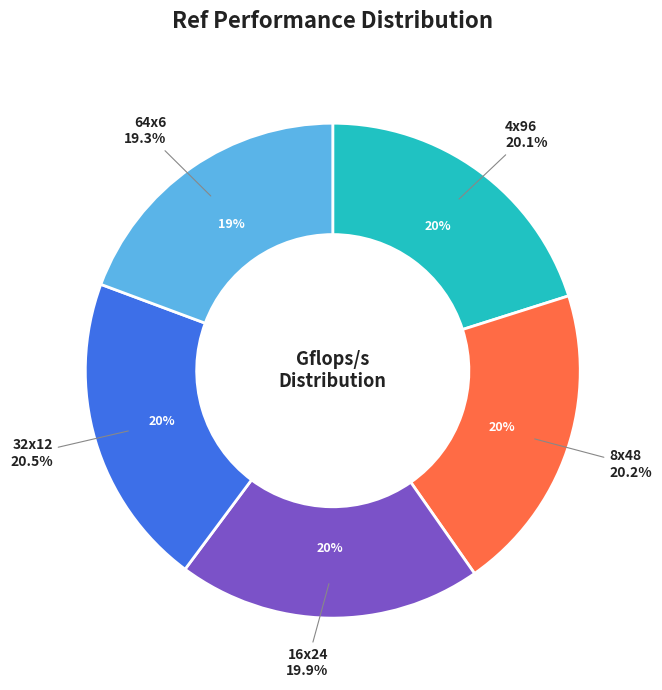

How many slices are in this pie chart?

5